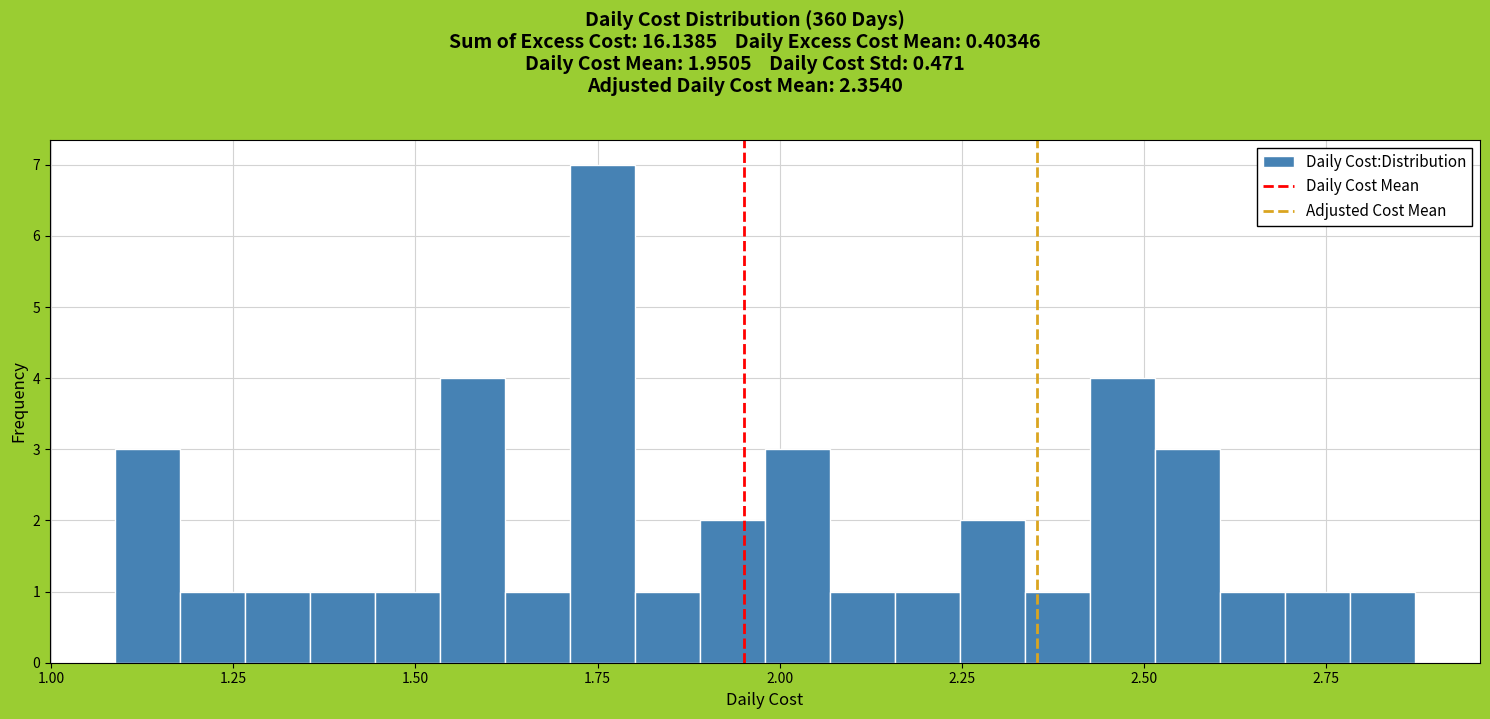

Read against the x-axis, roughly where is the centre of the tallest bar?

1.75